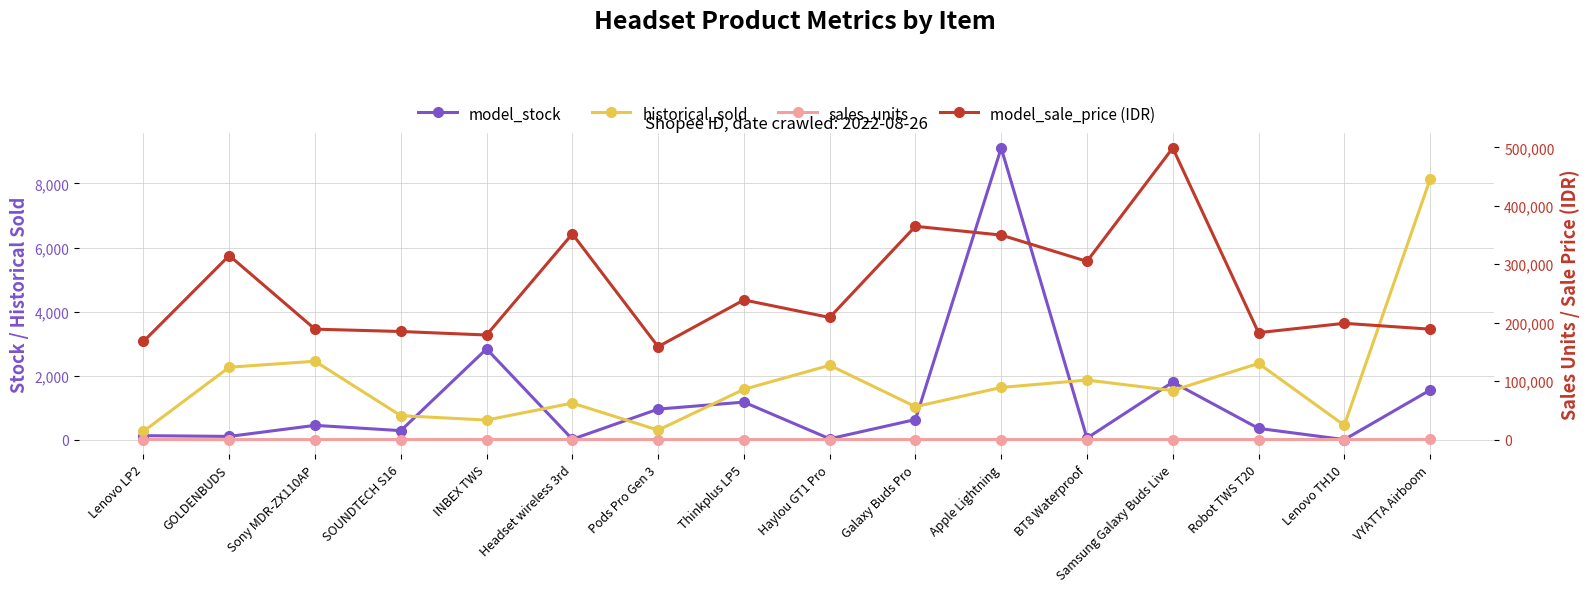

The value of model_stock at Apple Lightning is 5953. True or false?

False